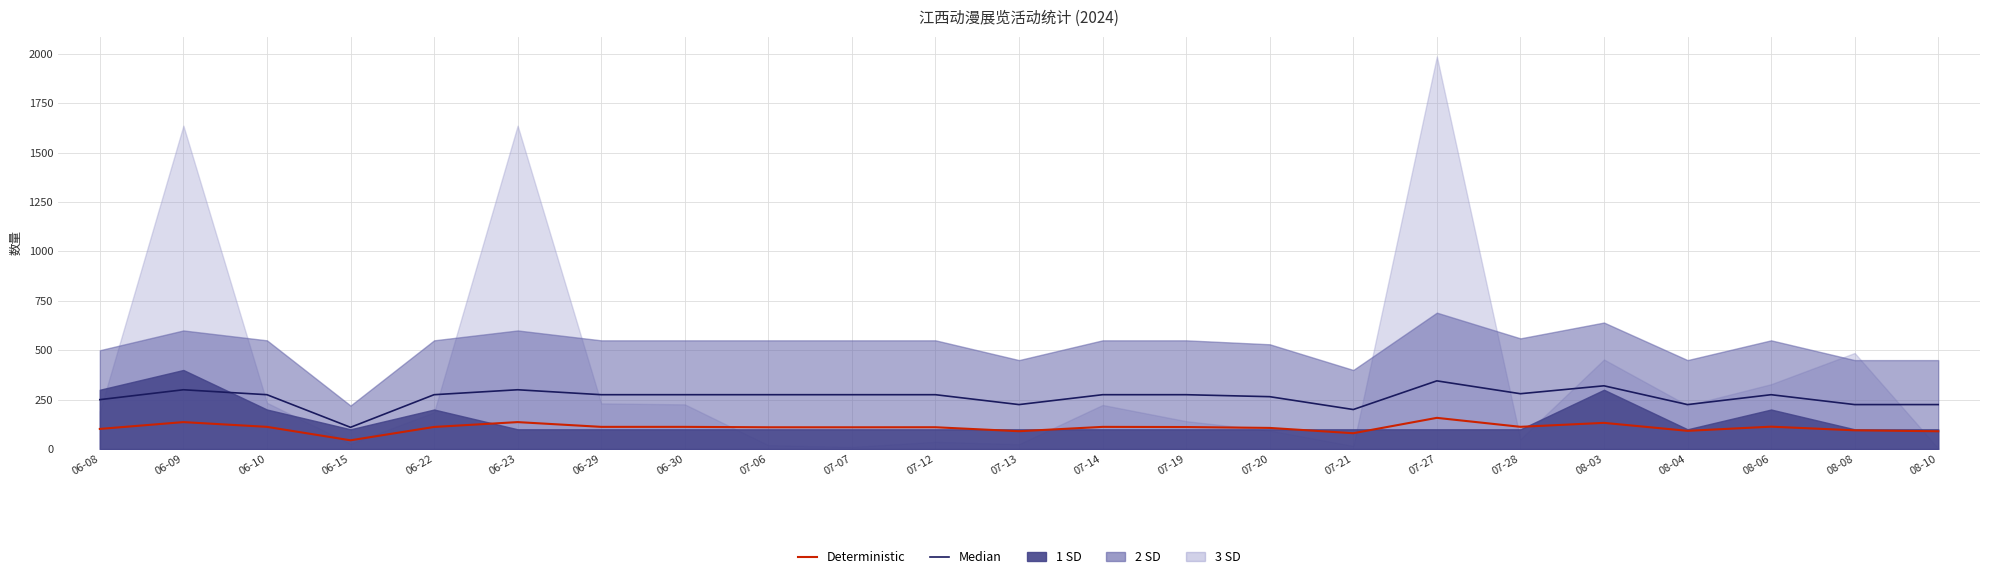

Reading left to right, transcribe all the data shown in this chart.

Median: 250.0	300.0	275.0	110.0	275.0	300.0	275.0	275.0	275.0	275.0	275.0	225.0	275.0	275.0	265.0	200.0	345.0	280.0	320.0	225.0	275.0	225.0	225.0
Deterministic: 101.9	136.4	112.3	44.3	111.9	136.4	112.3	112.3	110.2	110.1	110.4	90.2	112.2	111.4	106.9	80.2	157.9	112.5	132.5	92.2	113.3	94.9	90.0